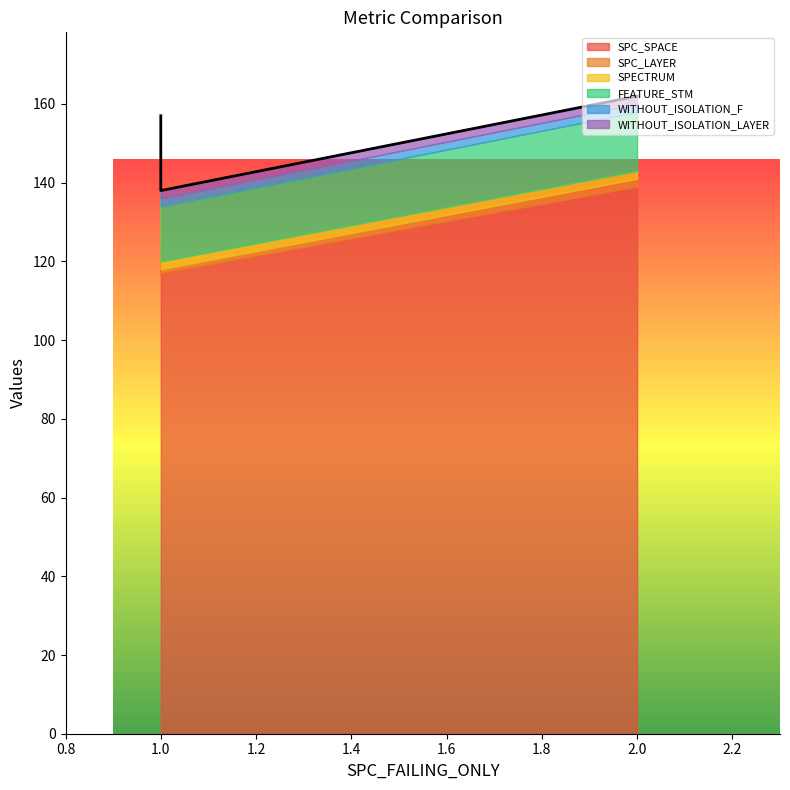

Between 1 and 2, which is larger?

2